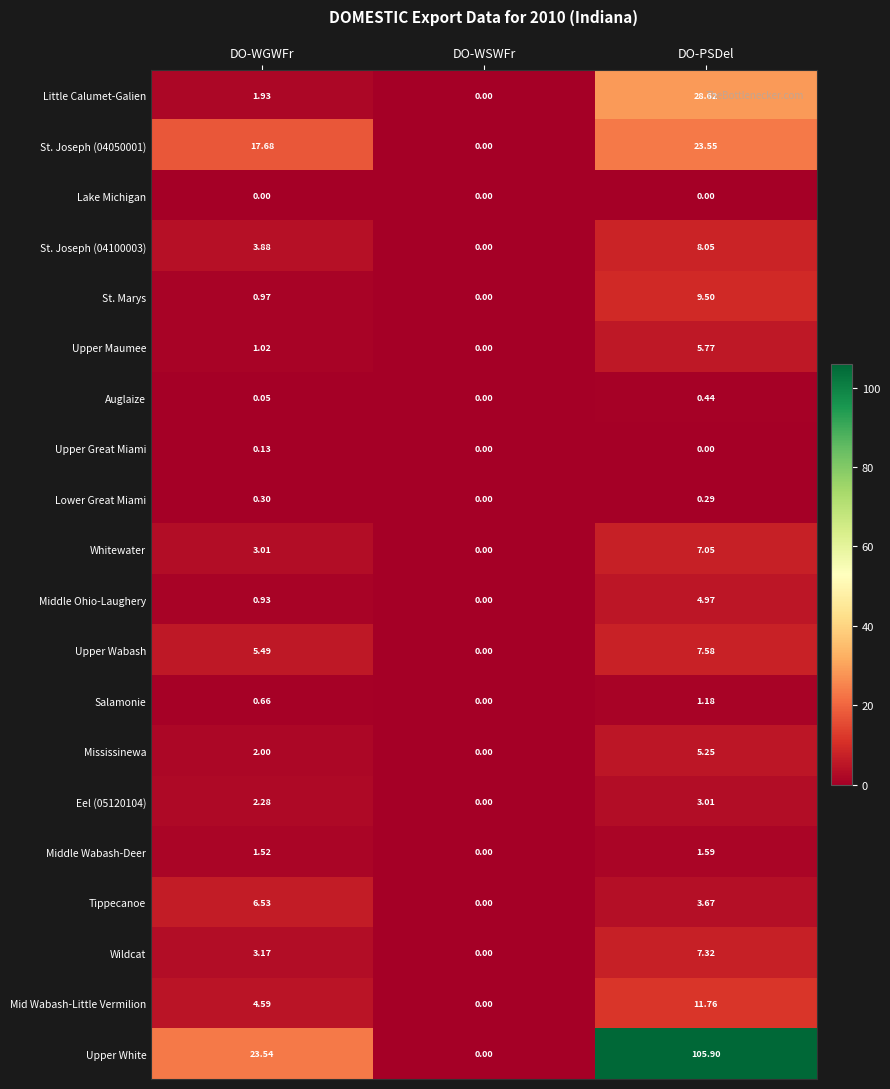

Which series has the largest total across all categories?

Upper White